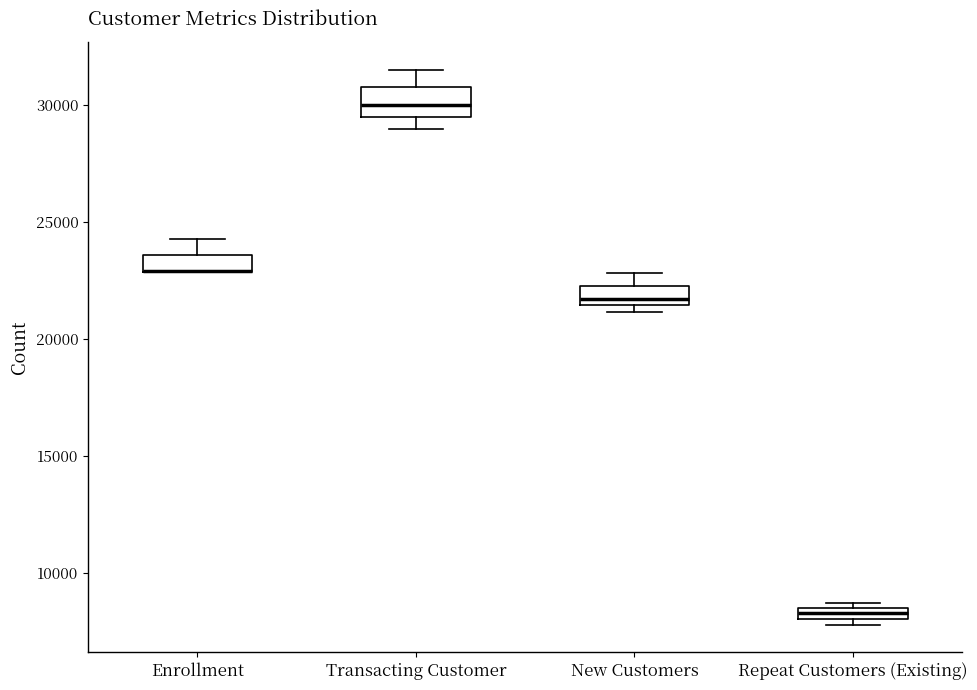

Where is the upper edge of the box for Transacting Customer on the y-axis? The values are not printed on the chart, so give them approximately, as read against the axis.

31000